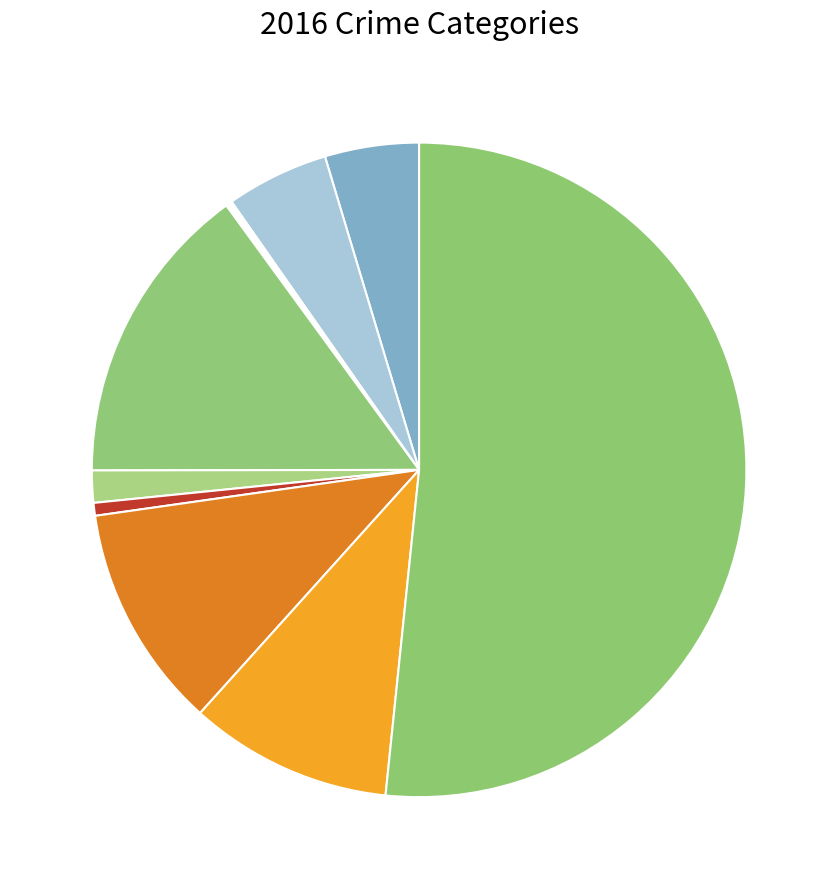

Which category has the smallest portion of the pie?

Arson